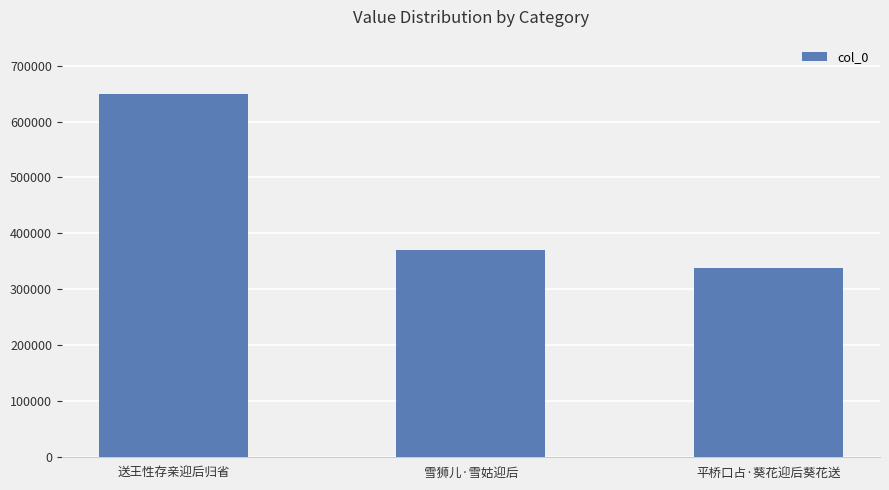

Are the bars grouped side by side (vs. stacked)?

No